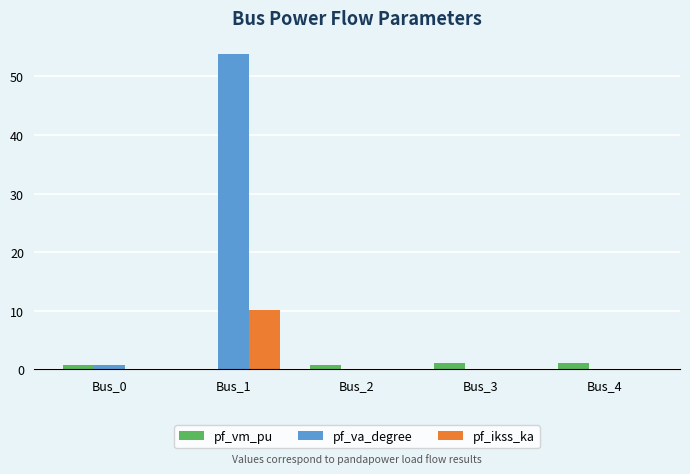

What is the sum of all pf_va_degree values?

54.7